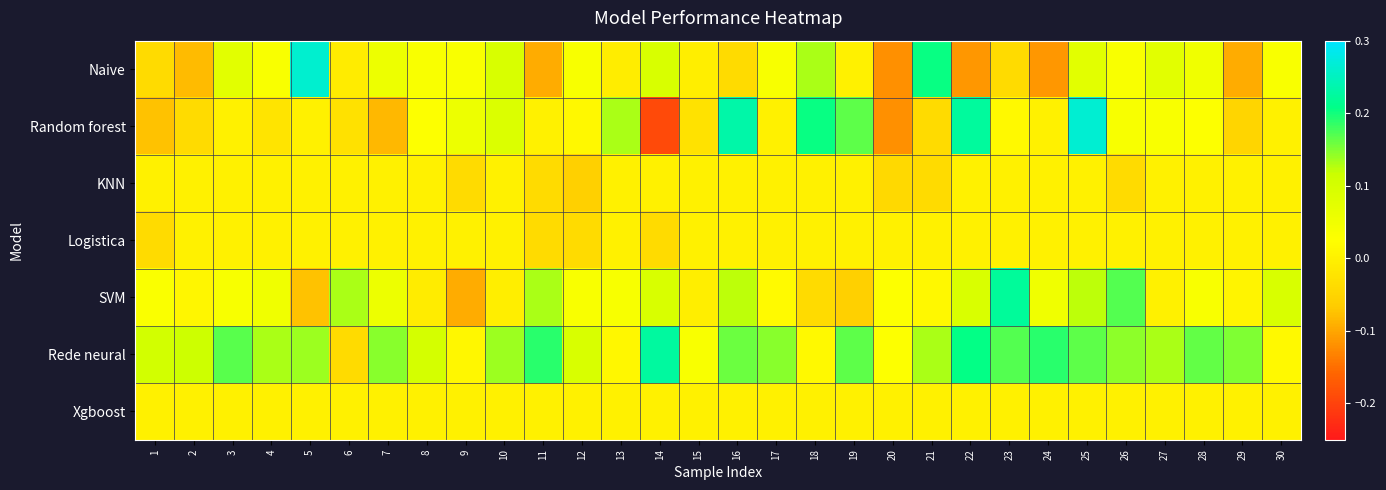

Count the number of categories in the chart.

30